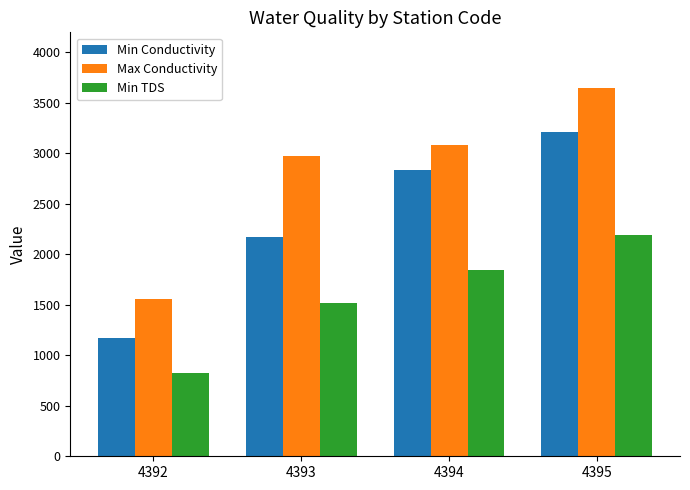

Read the Max Conductivity value at 4392, to the nearest 100.

1600